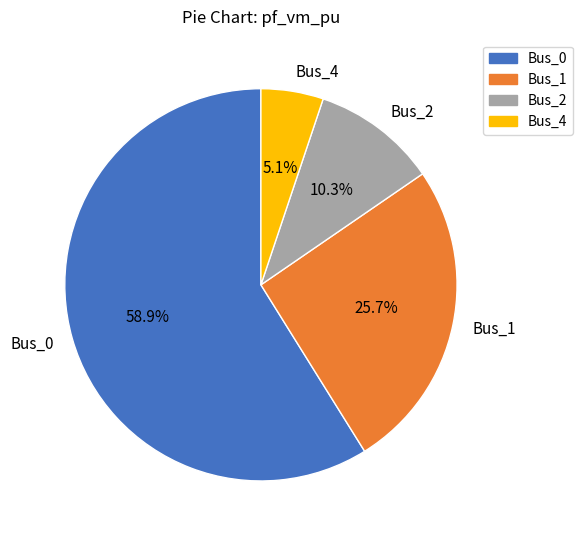

Which slice is the smallest?

Bus_4